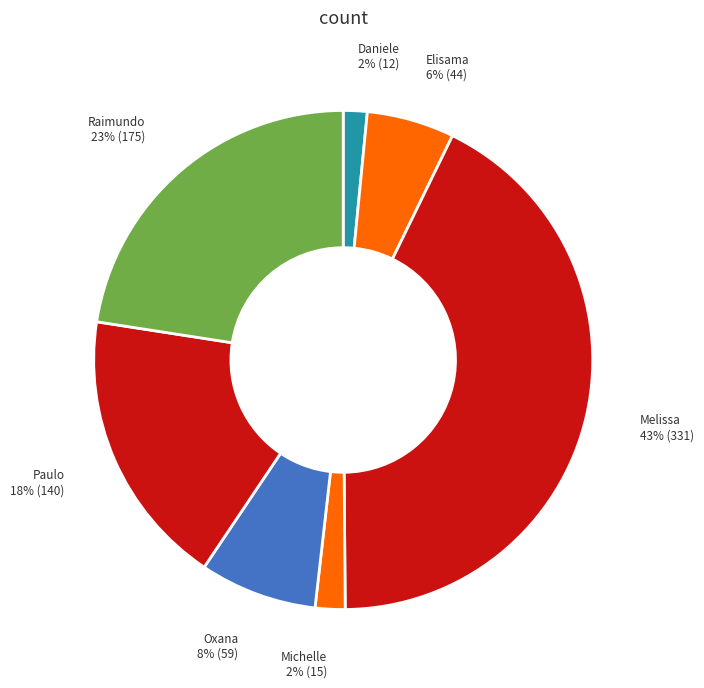

How many segments does this pie chart have?

7